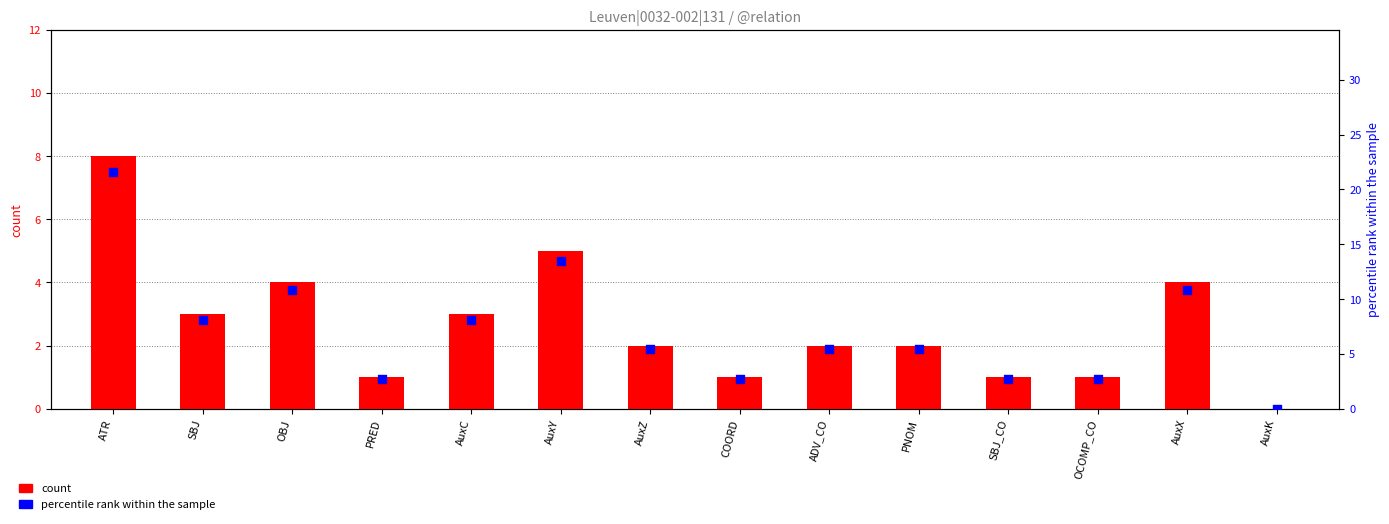

Which series has the largest total across all categories?

percentile rank within the sample